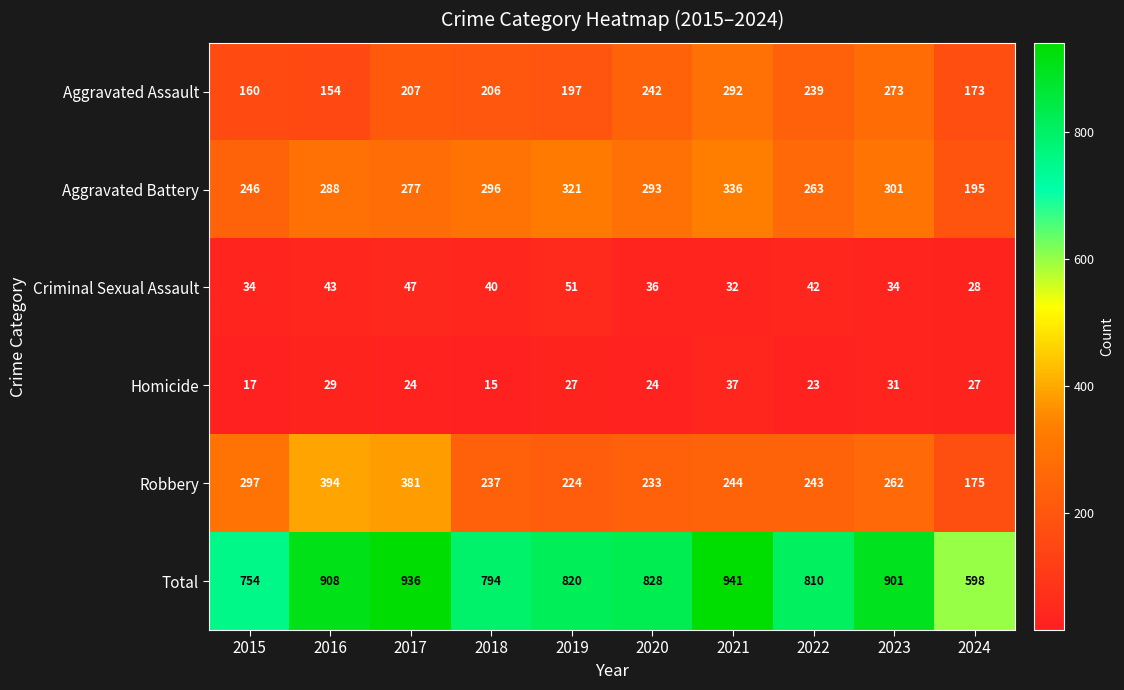

At which category is the sum across all series the highest?

2021